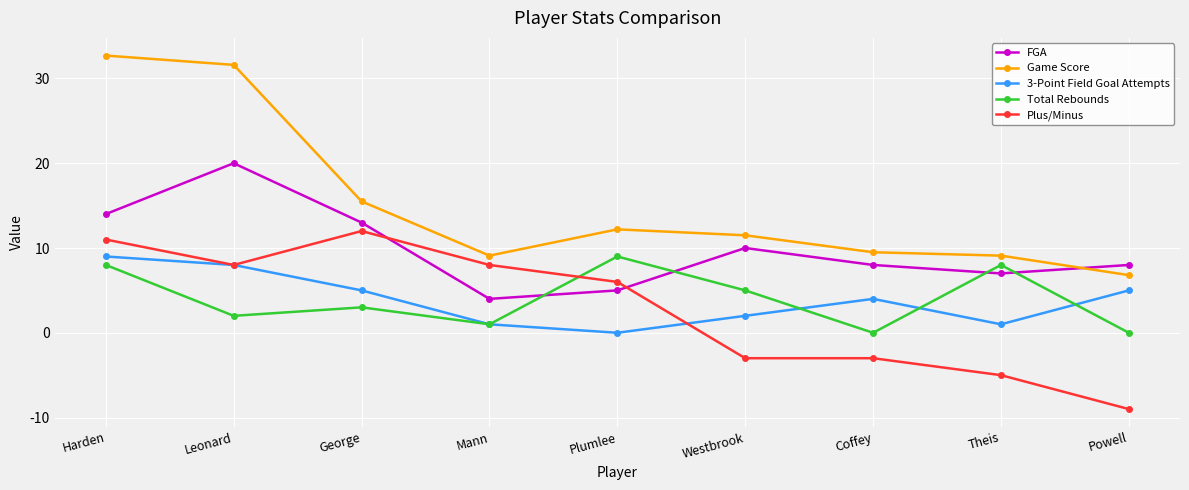

How many interior local valleys does the 3-Point Field Goal Attempts series have?

2